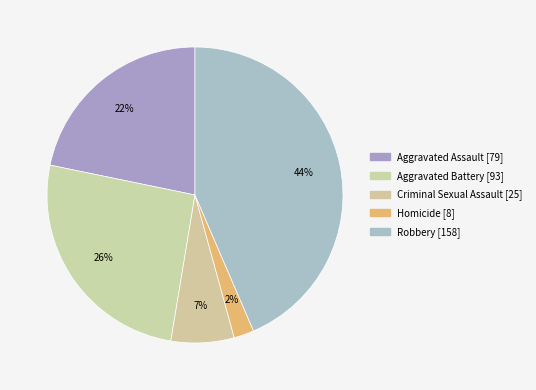

Which category has the smallest portion of the pie?

Homicide